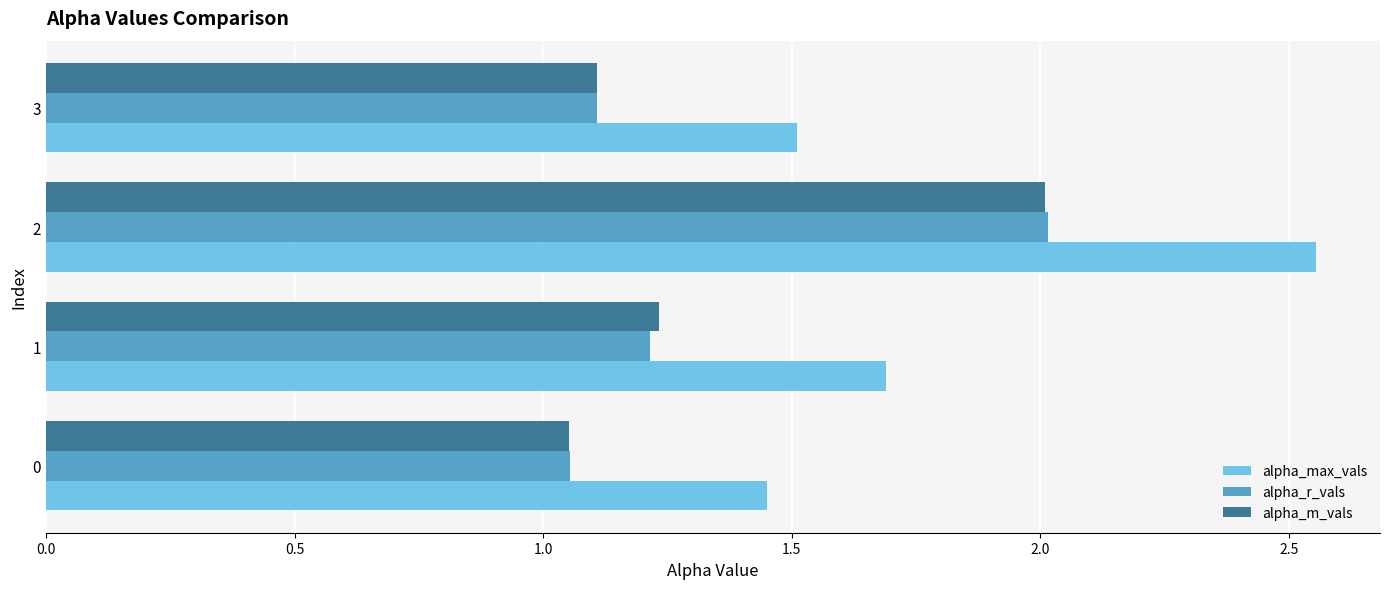

What is the spread (max minus min) of values at 3?

0.4